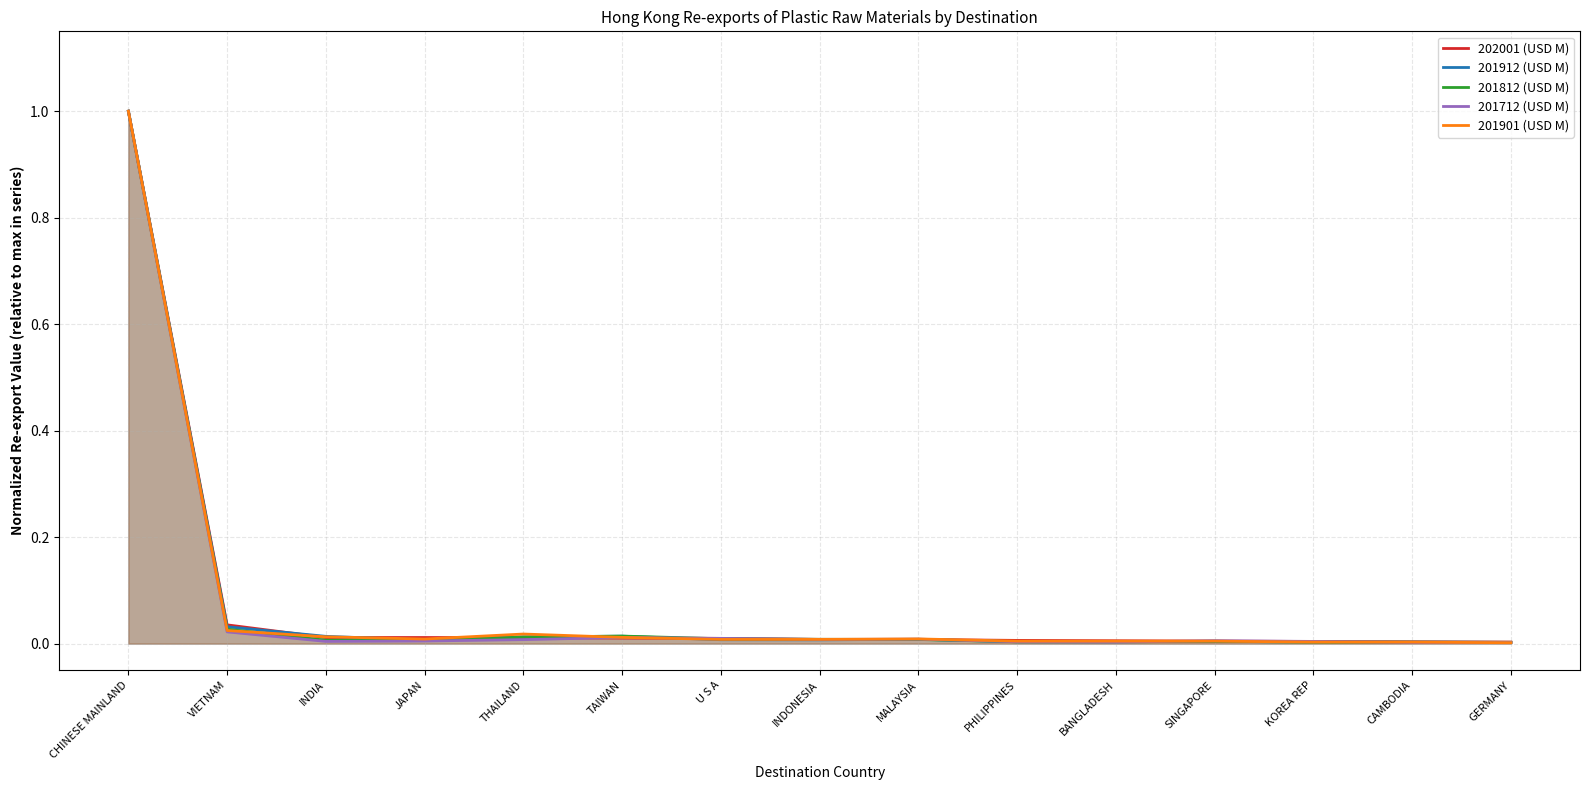

How many series are shown in this chart?

5